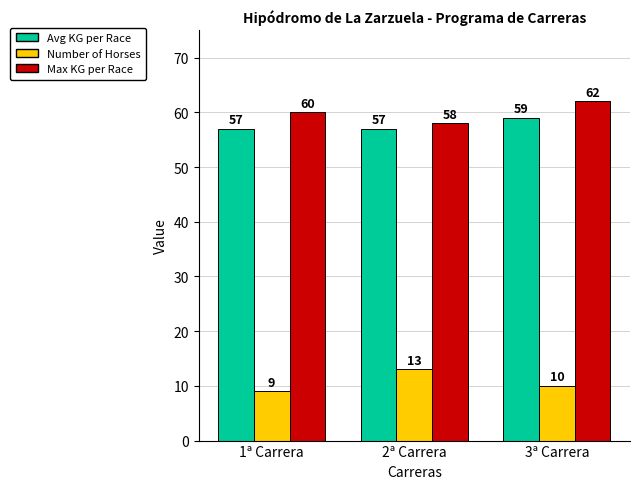

Which category has the highest value across all series?

3ª Carrera